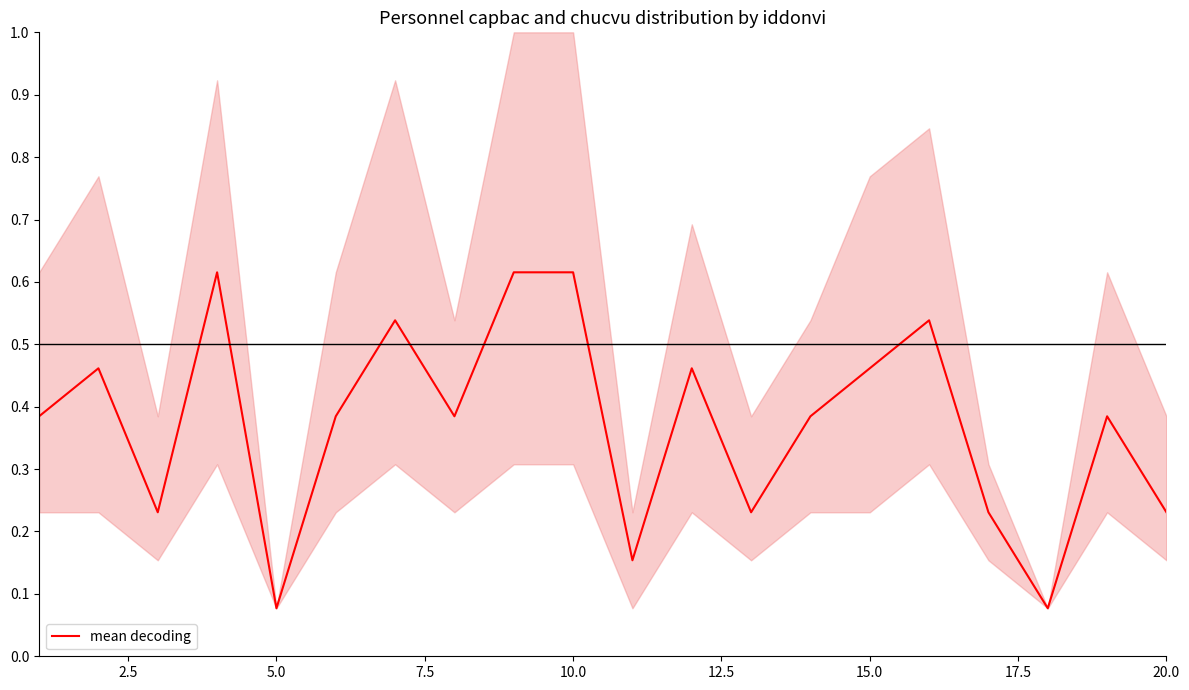

The mean decoding series shows 0.0 at 5.0. True or false?

False